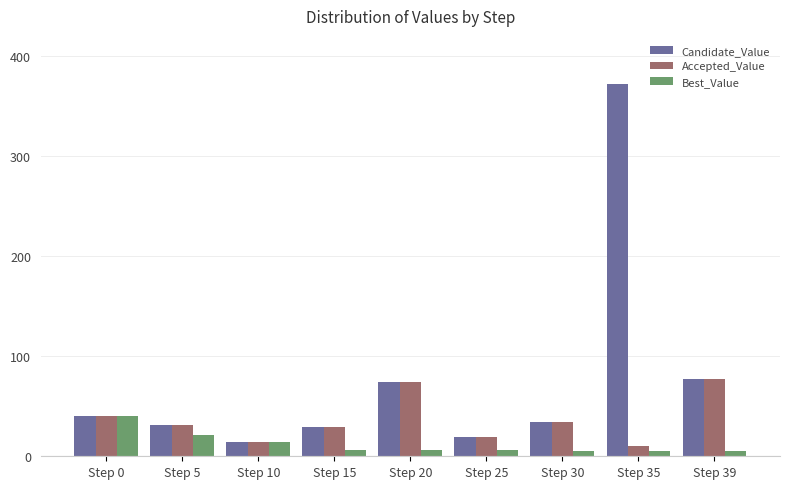

List the series in order of their overall mean, lowest first.

Best_Value, Accepted_Value, Candidate_Value